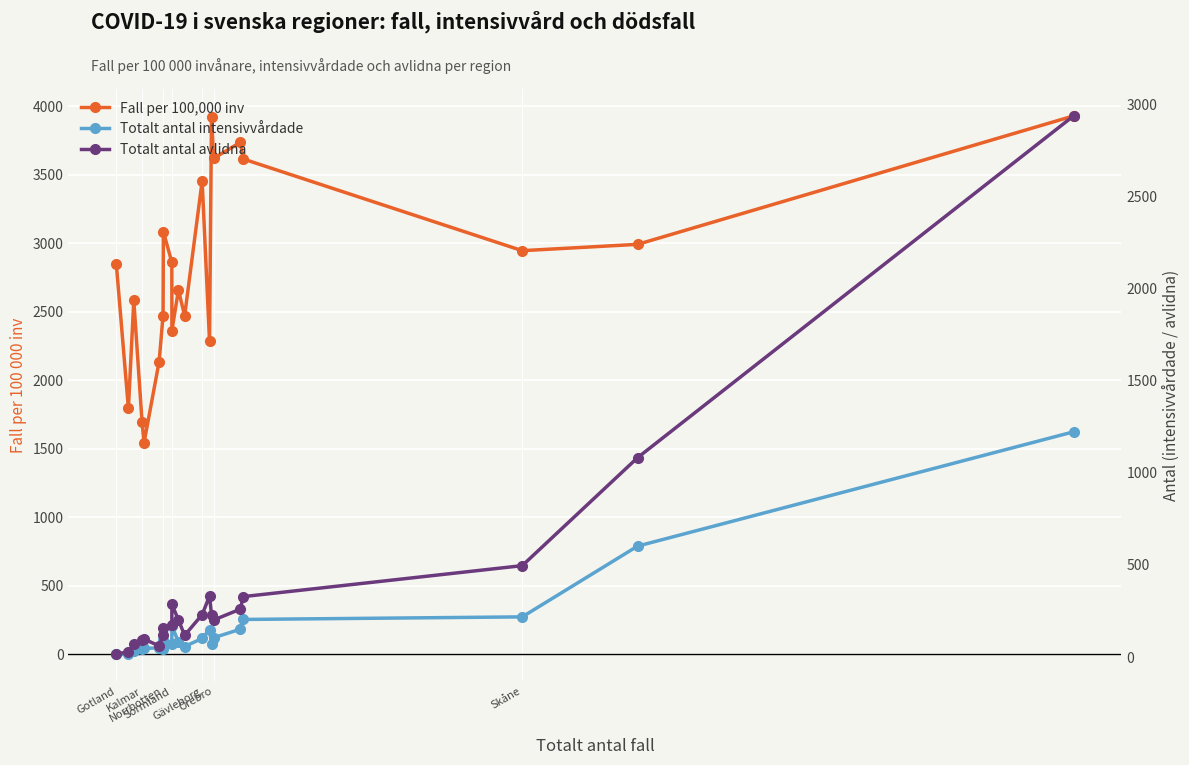

How many data points in Totalt antal avlidna are above 201?

9